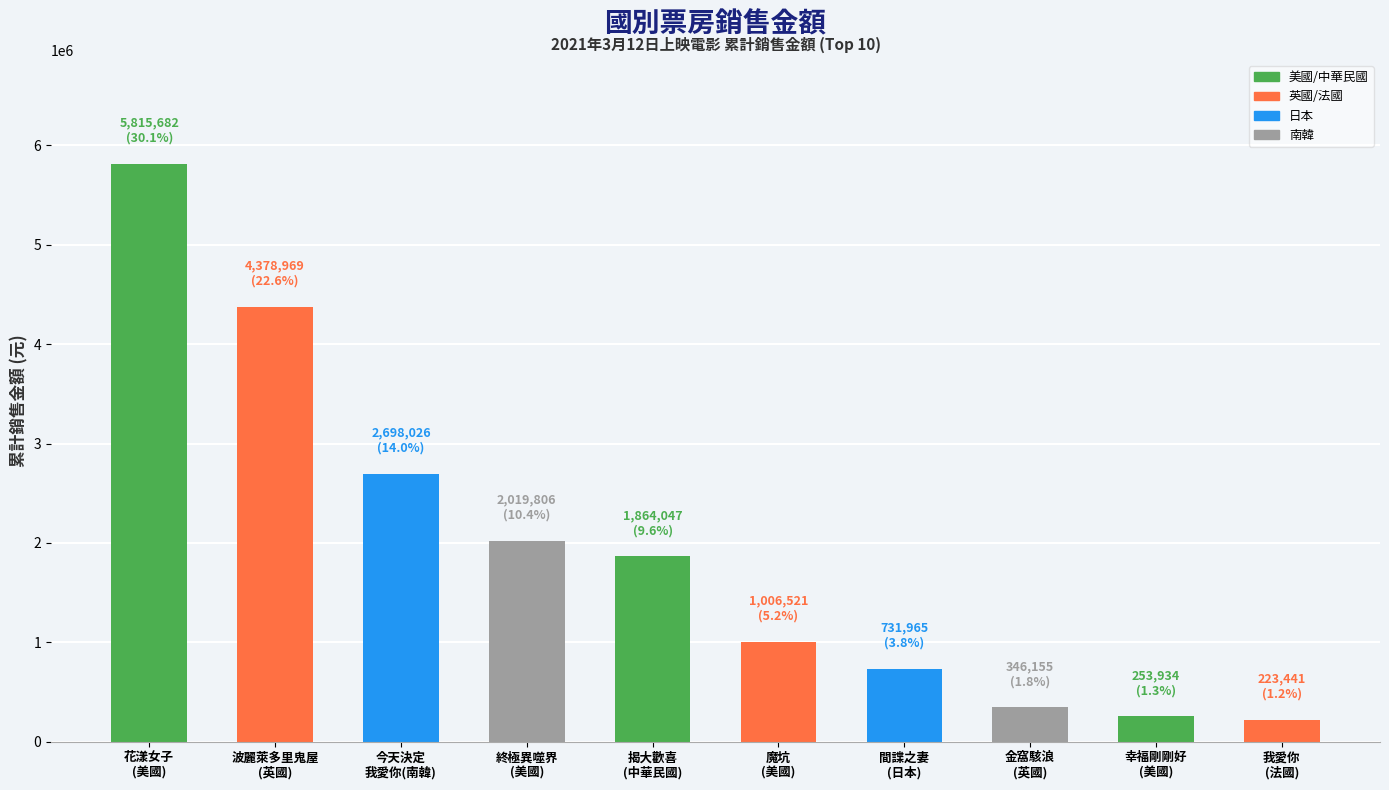

Where does the data first go above 1864047?

花漾女子
(美國)